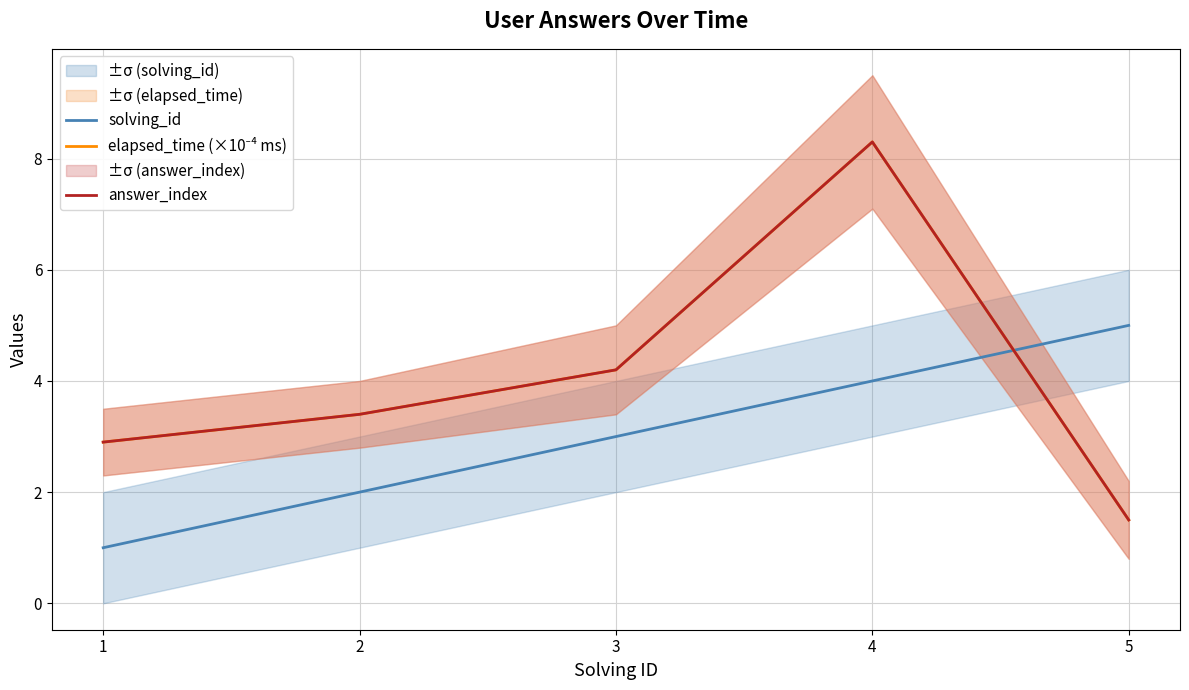

Reading left to right, transcribe all the data shown in this chart.

solving_id: 1.0	2.0	3.0	4.0	5.0
elapsed_time (×10⁻⁴ ms): 2.9	3.4	4.2	8.3	1.5
answer_index: 2.9	3.4	4.2	8.3	1.5